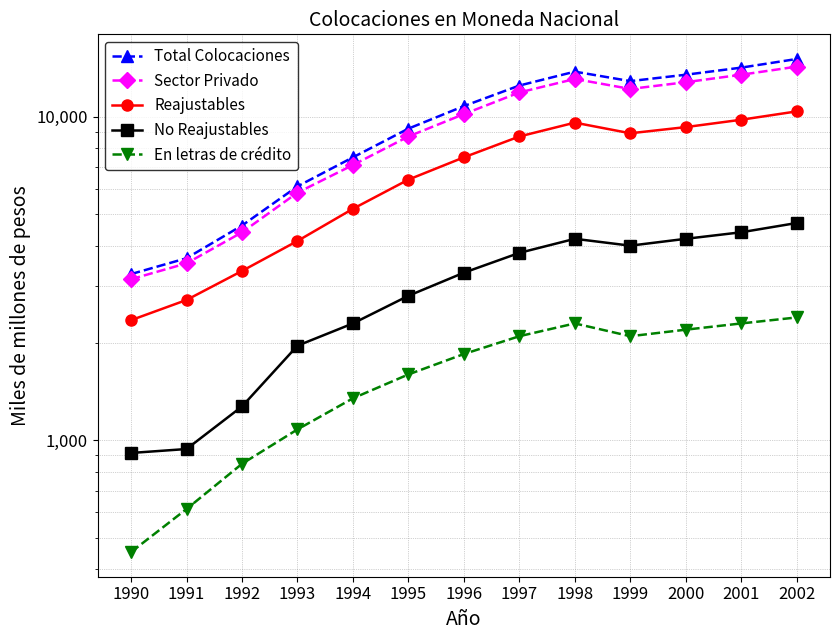

How many interior local peaks does the En letras de crédito series have?

1